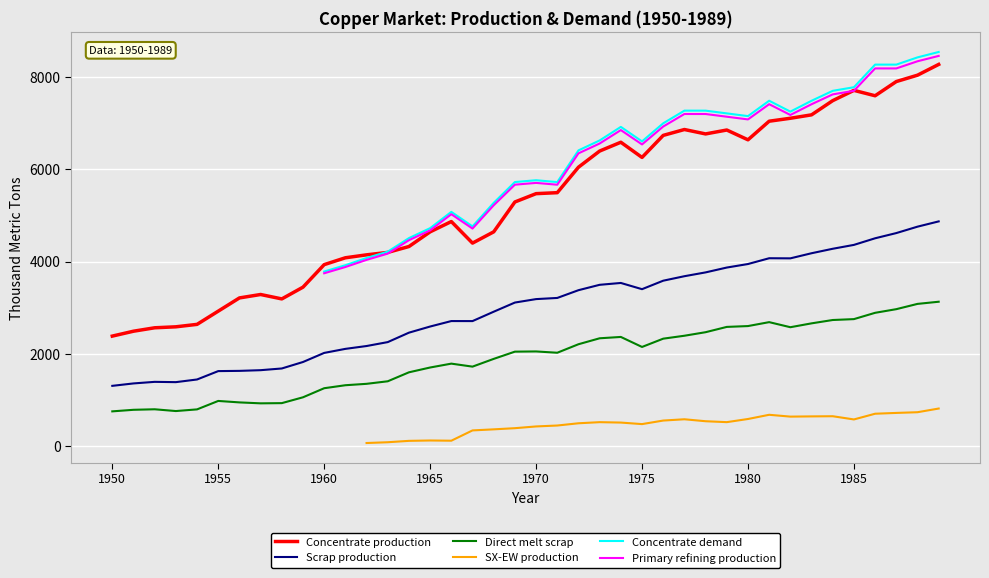

The Concentrate production series shows 2436.3 at 36. True or false?

False